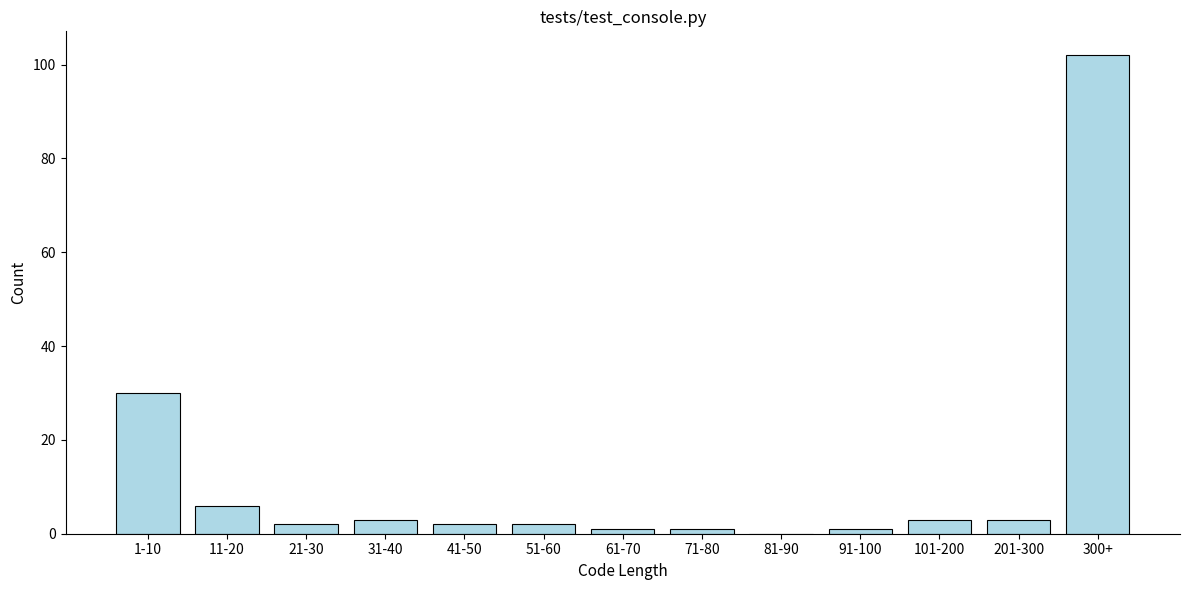

Reading right to left, what are all the values shown in this chart?

300+=102	201-300=3	101-200=3	91-100=1	81-90=0	71-80=1	61-70=1	51-60=2	41-50=2	31-40=3	21-30=2	11-20=6	1-10=30